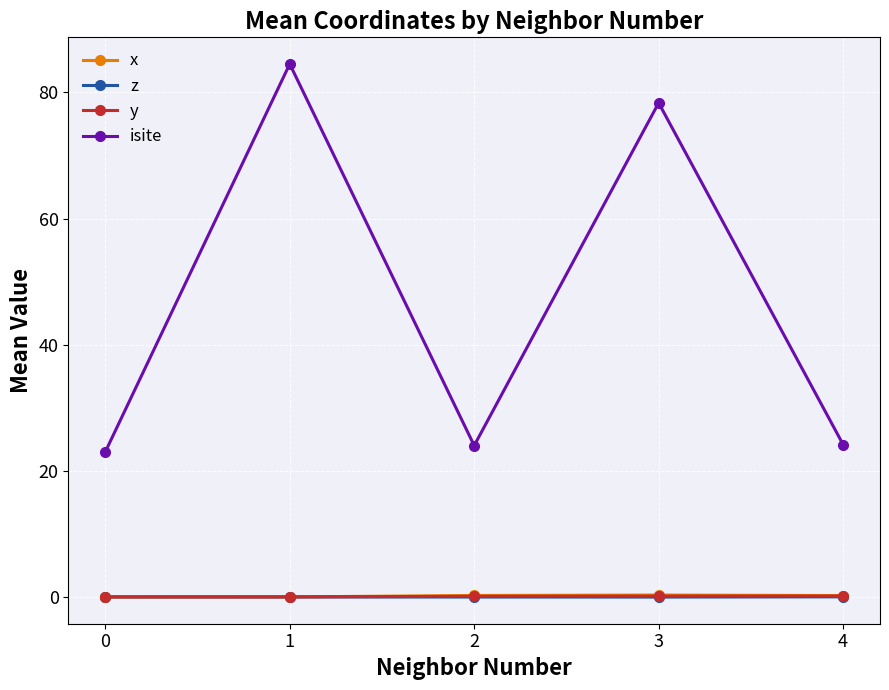

What is the highest value of the isite series?

84.5